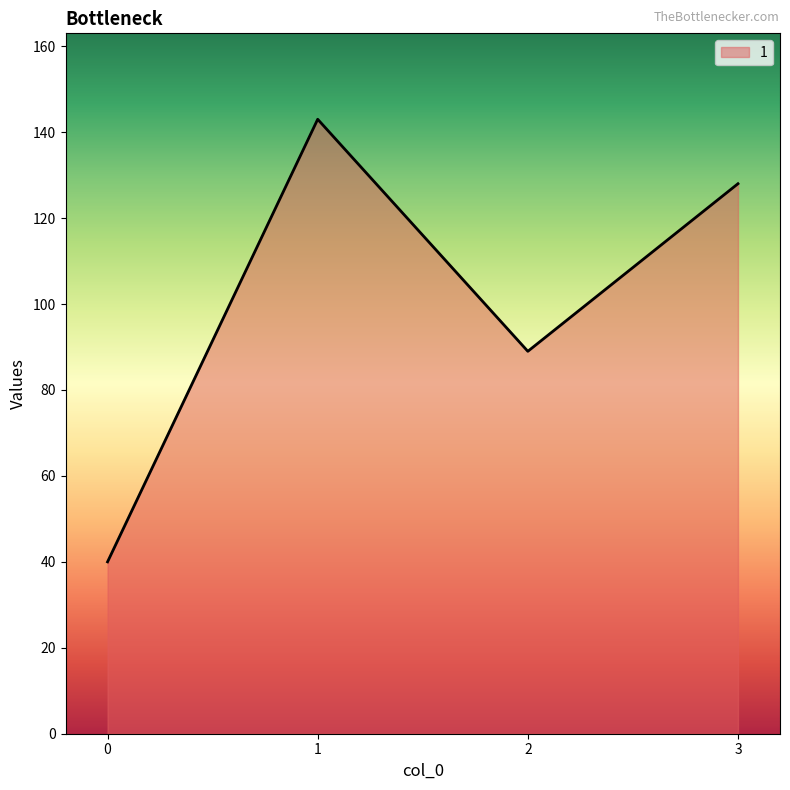

How many distinct data groups are displayed?

1